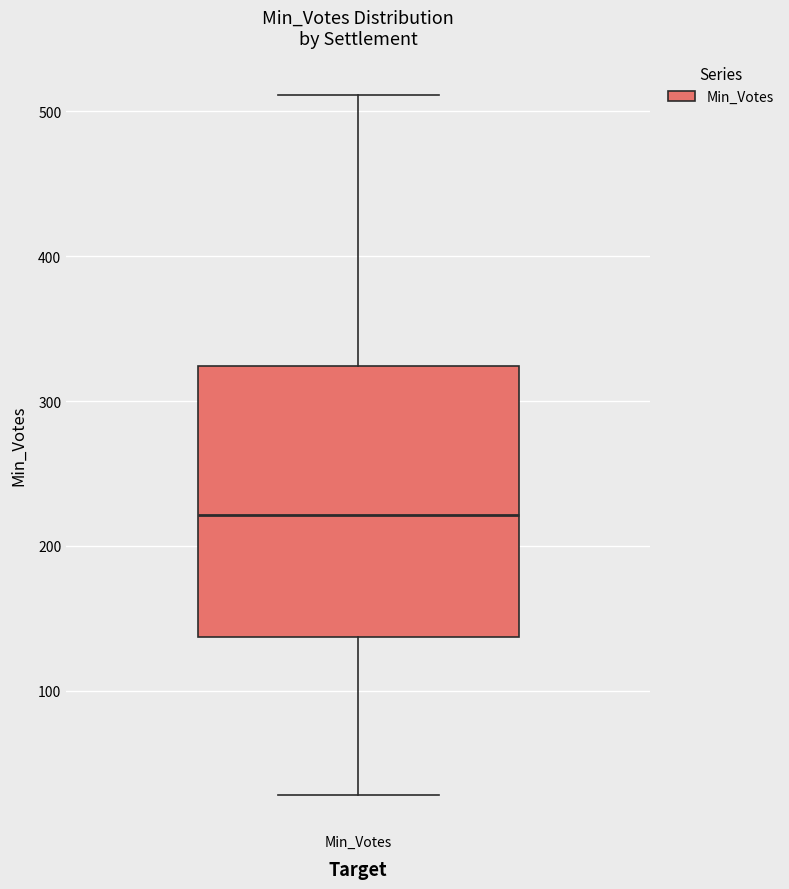

Transcribe this box plot: give where the median line is, the range the box spans, and where the two whiskers end, as read against the y-axis. The values are not printed on the chart, so give them approximately, as read against the axis.

median 220, box 140 to 320, whiskers 30 to 510